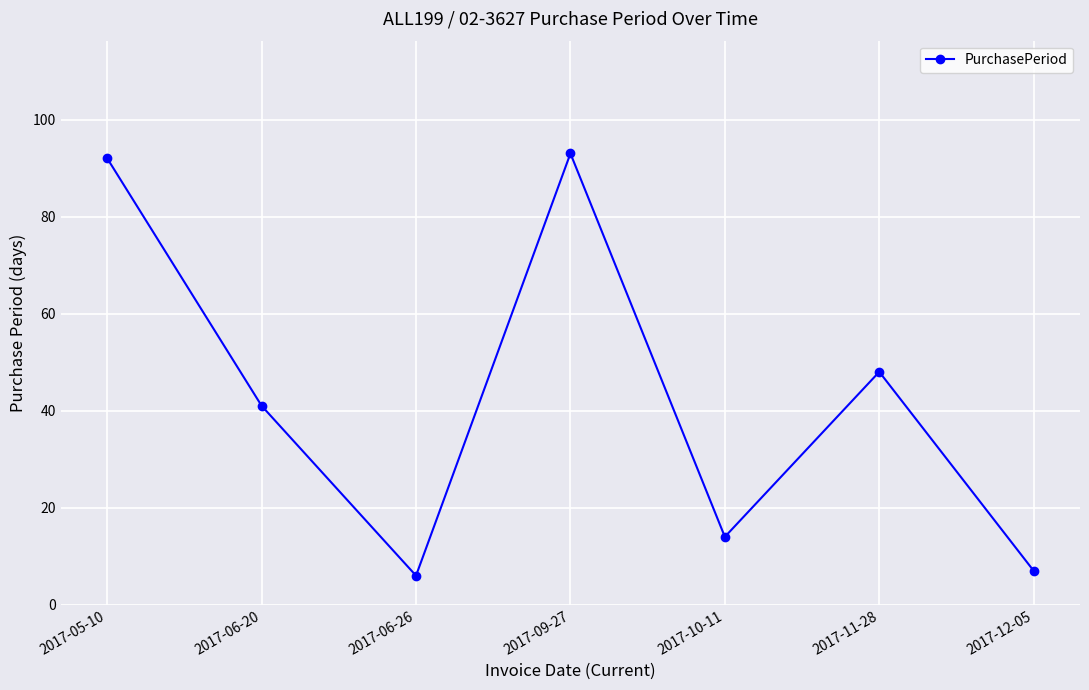

Between 2017-10-11 and 2017-06-20, which is larger?

2017-06-20